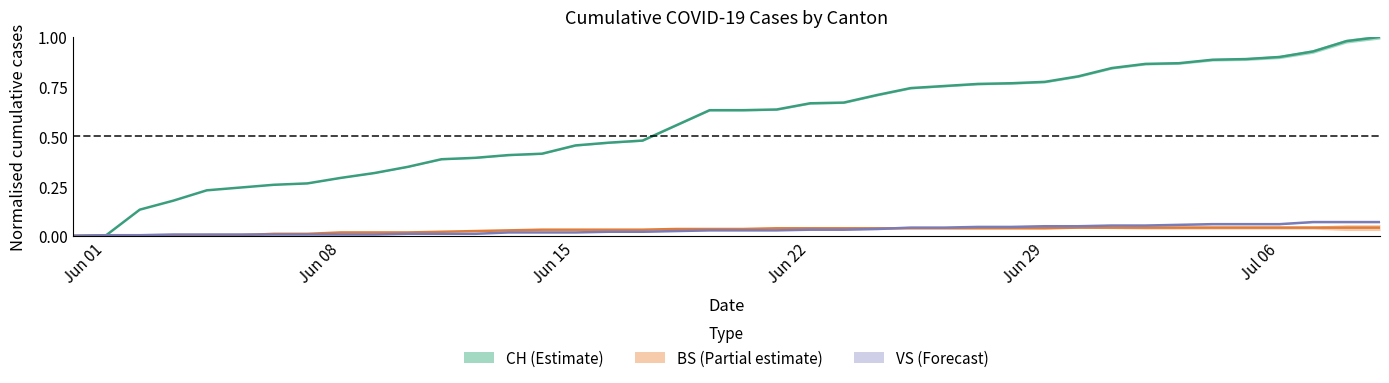

What is the spread (max minus min) of values at Jun 29?

0.7